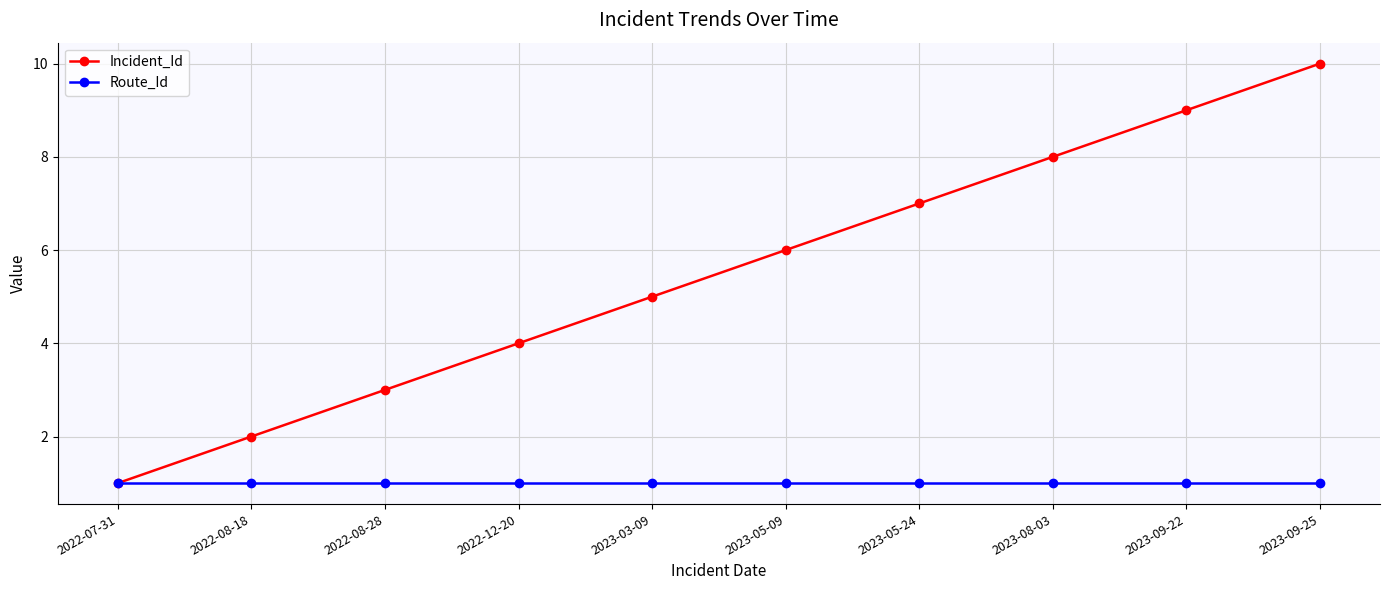

Rank the series at 2023-03-09 from highest to lowest value.

Incident_Id, Route_Id